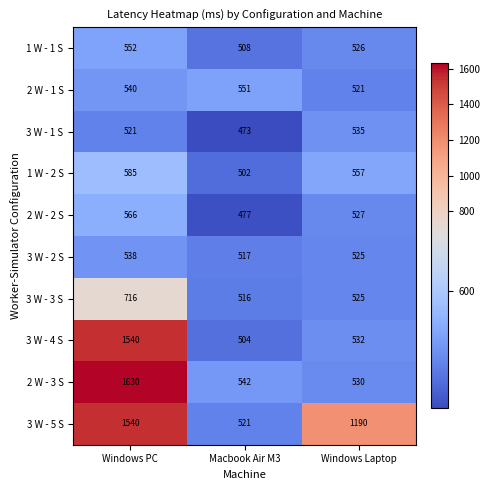

List the labels in order of 2 W - 2 S value, smallest first.

Macbook Air M3, Windows Laptop, Windows PC